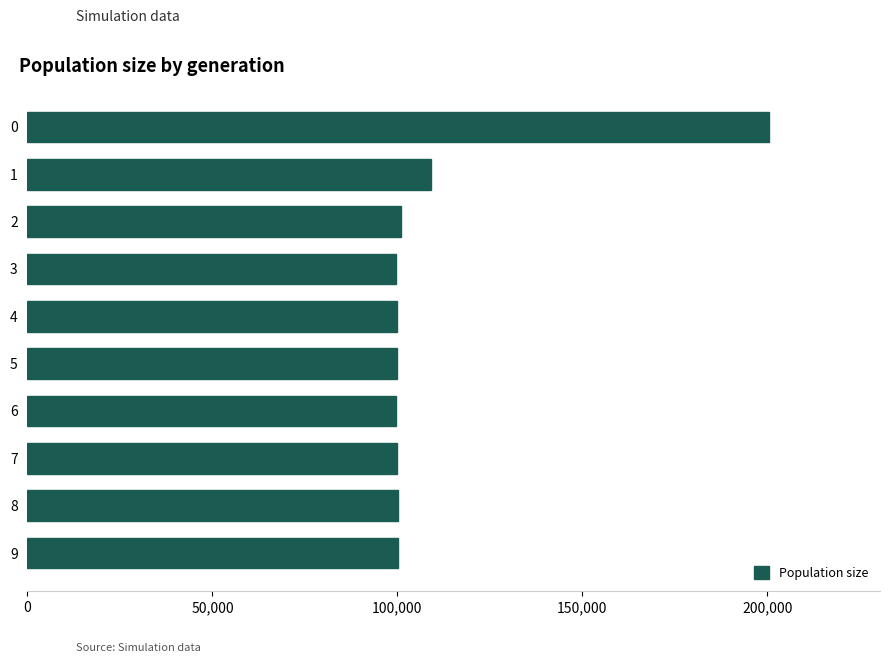

What is the smallest value displayed?

99565